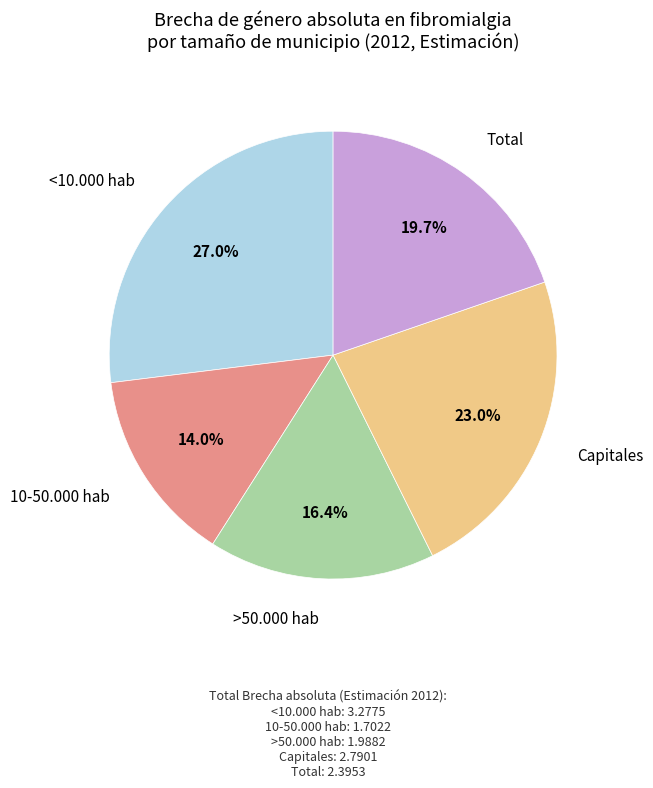

To the nearest percent, what is the average slice percentage?

20%